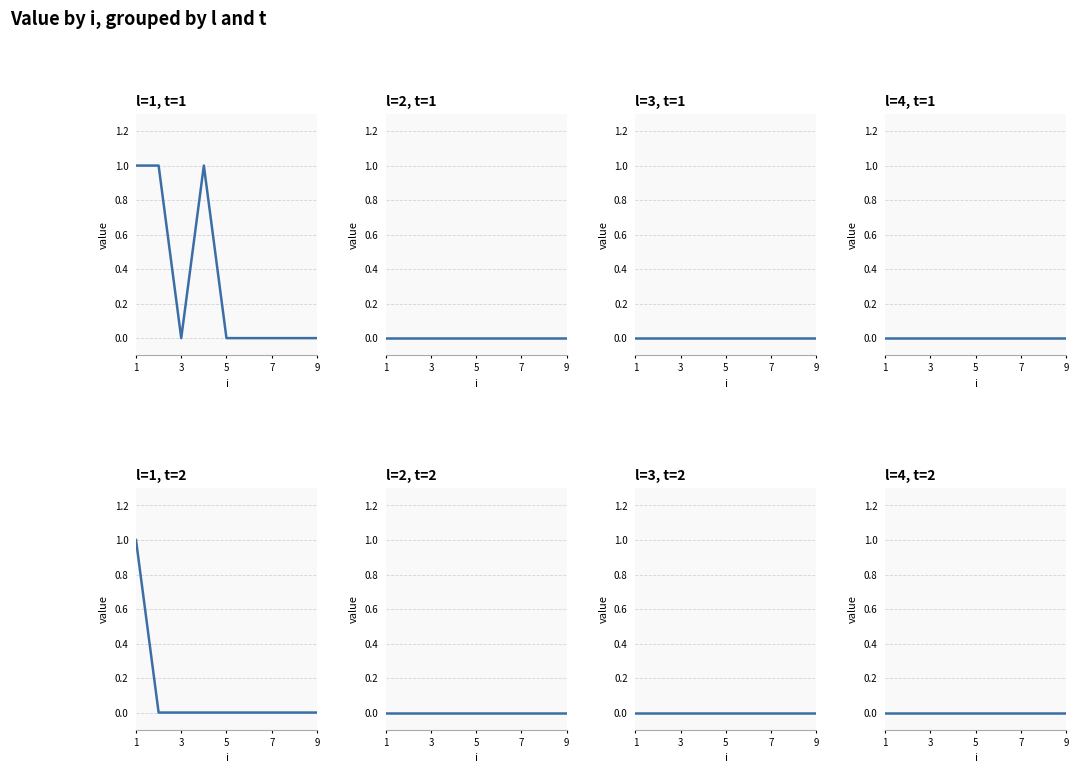

Is the value of l=2 at 5 greater than the value of l=1 at 5?

No